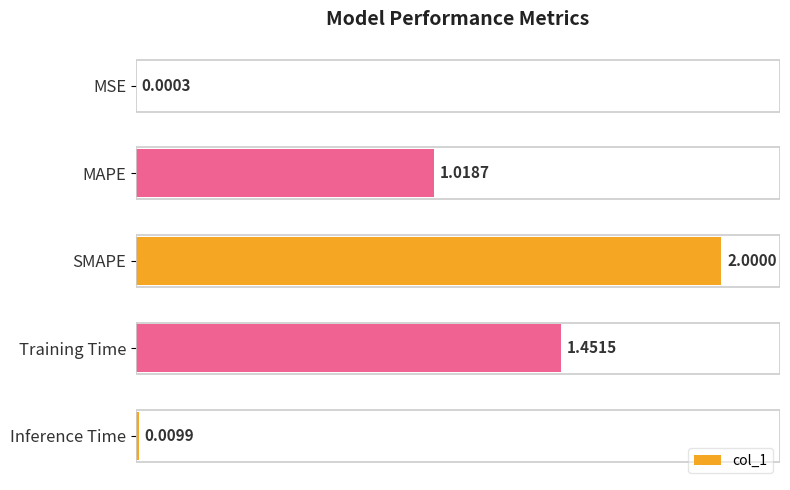

How many data points are above 1?

3